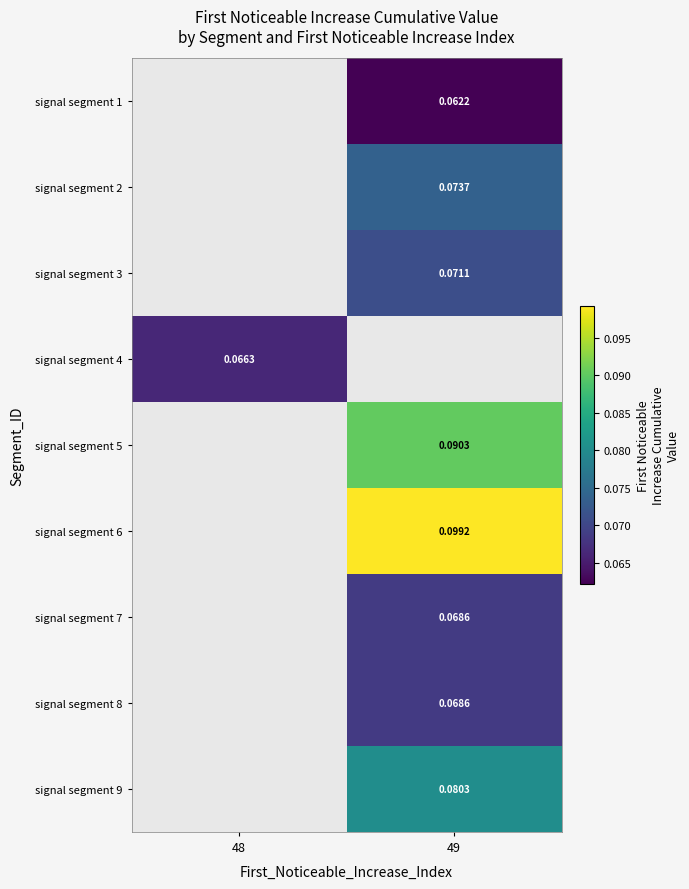

At 49, list the series in order from largest to smallest.

signal segment 4, signal segment 6, signal segment 5, signal segment 9, signal segment 2, signal segment 3, signal segment 7, signal segment 8, signal segment 1